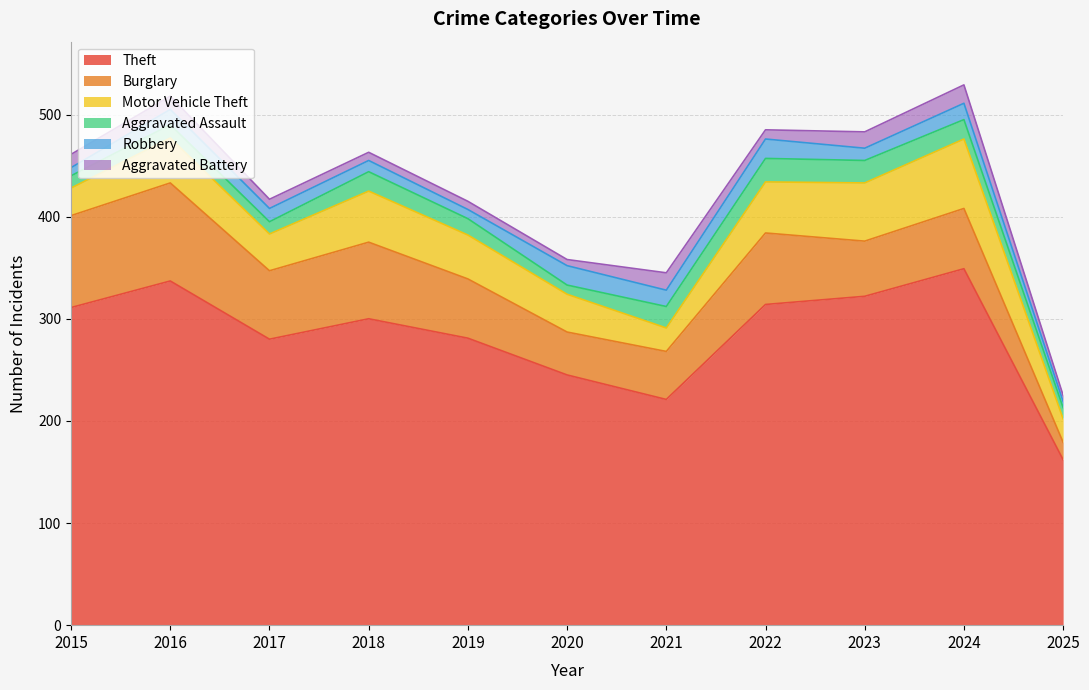

At which category is the sum across all series the highest?

2024